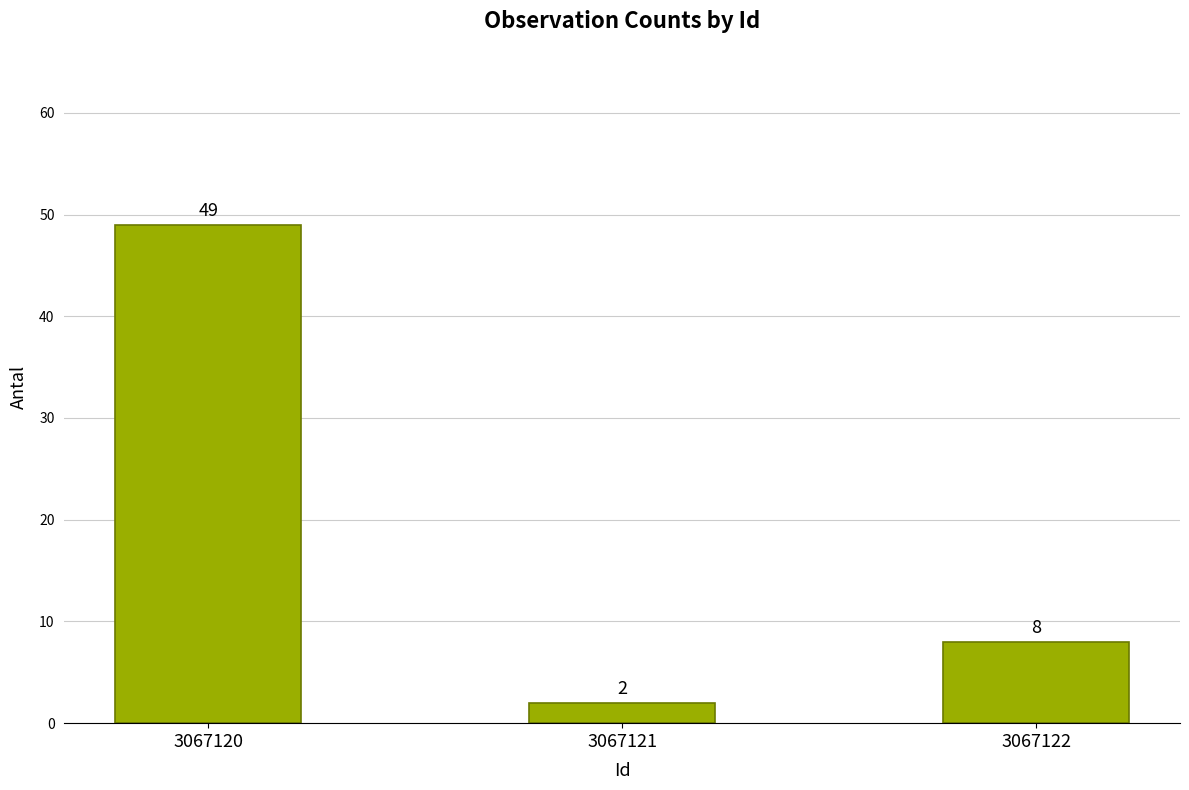

Reading right to left, what are all the values shown in this chart?

8	2	49